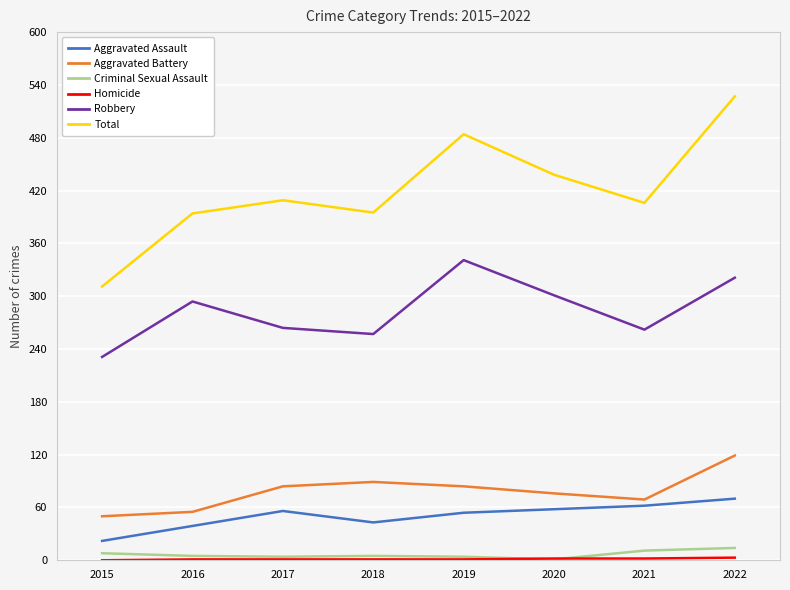

What is the highest value of the Aggravated Battery series?

119